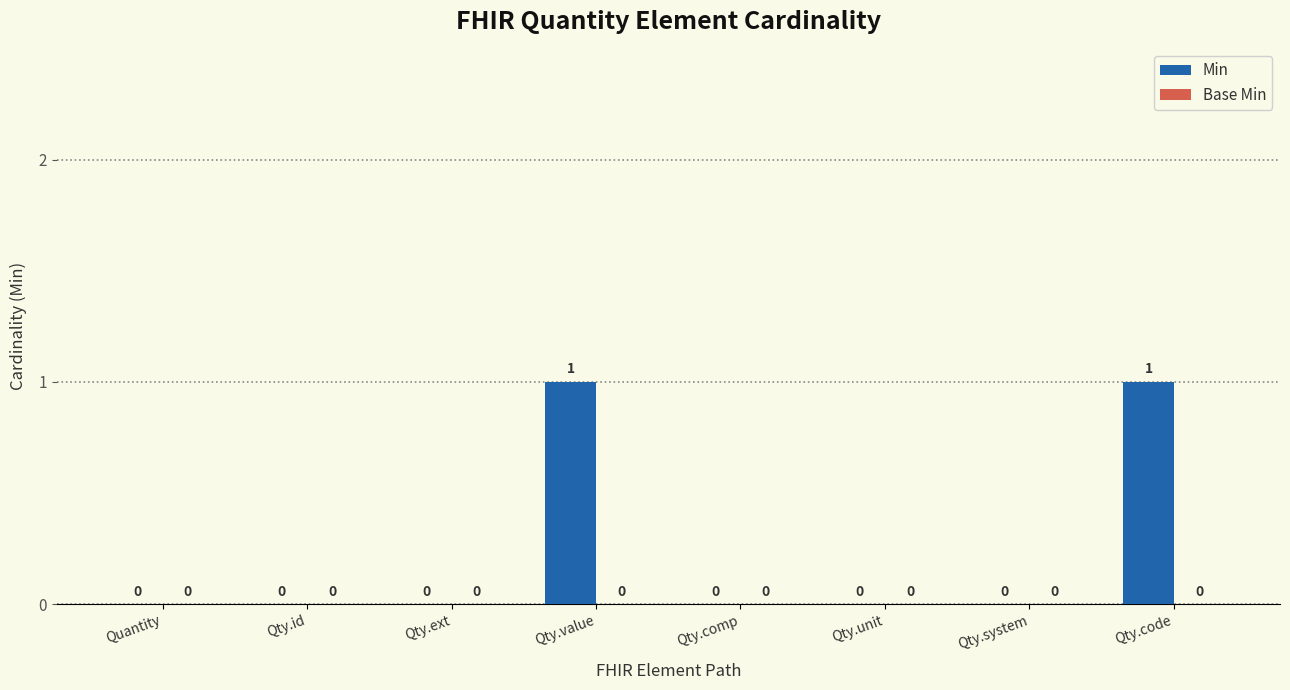

True or false: the data shows 2 at Qty.code.

False